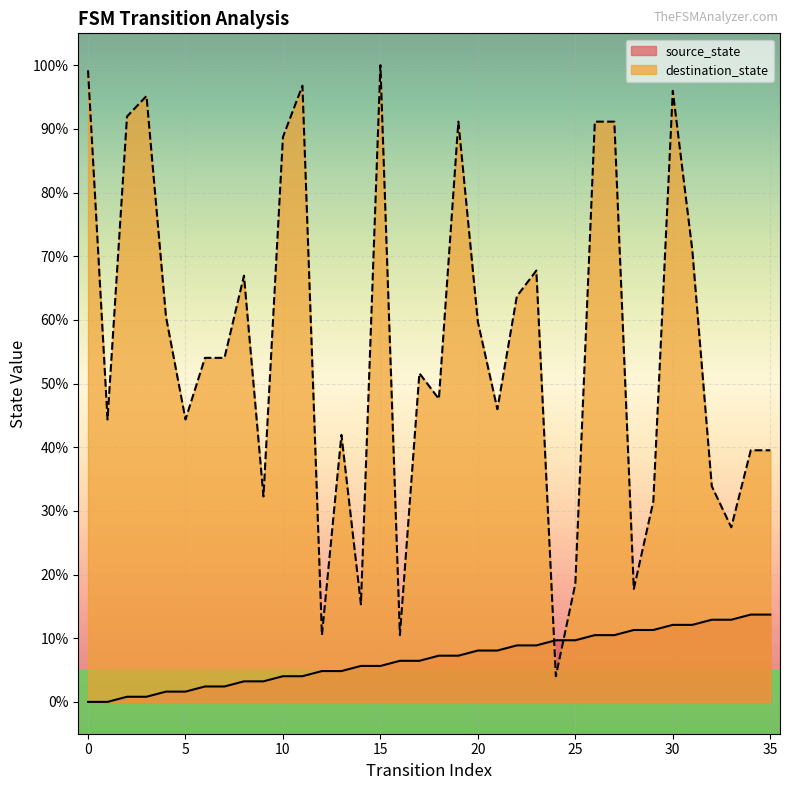

Reading left to right, transcribe all the data shown in this chart.

source_state: 0=0.0	1=0.0	2=0.8	3=0.8	4=1.6	5=1.6	6=2.4	7=2.4	8=3.2	9=3.2	10=4.0	11=4.0	12=4.8	13=4.8	14=5.6	15=5.6	16=6.5	17=6.5	18=7.3	19=7.3	20=8.1	21=8.1	22=8.9	23=8.9	24=9.7	25=9.7	26=10.5	27=10.5	28=11.3	29=11.3	30=12.1	31=12.1	32=12.9	33=12.9	34=13.7	35=13.7
destination_state: 0=99.2	1=44.4	2=91.9	3=95.2	4=60.5	5=44.4	6=54.0	7=54.0	8=66.9	9=32.3	10=88.7	11=96.8	12=10.5	13=41.9	14=15.3	15=100.0	16=10.5	17=51.6	18=47.6	19=91.1	20=59.7	21=46.0	22=63.7	23=67.7	24=4.0	25=18.5	26=91.1	27=91.1	28=17.7	29=31.5	30=96.0	31=71.0	32=33.9	33=27.4	34=39.5	35=39.5